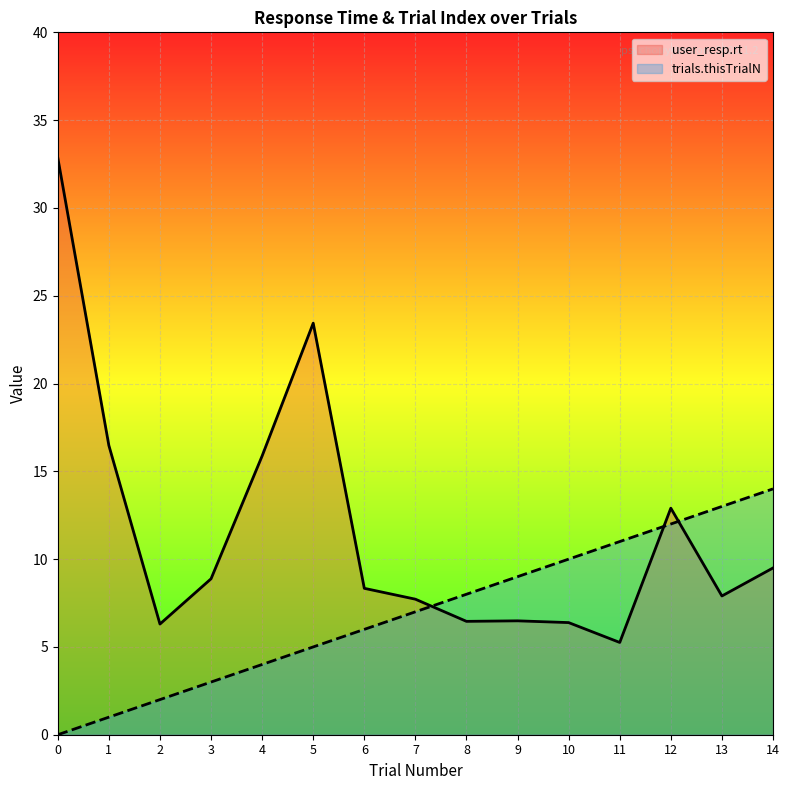

What are all the series names shown in the legend?

user_resp.rt, trials.thisTrialN